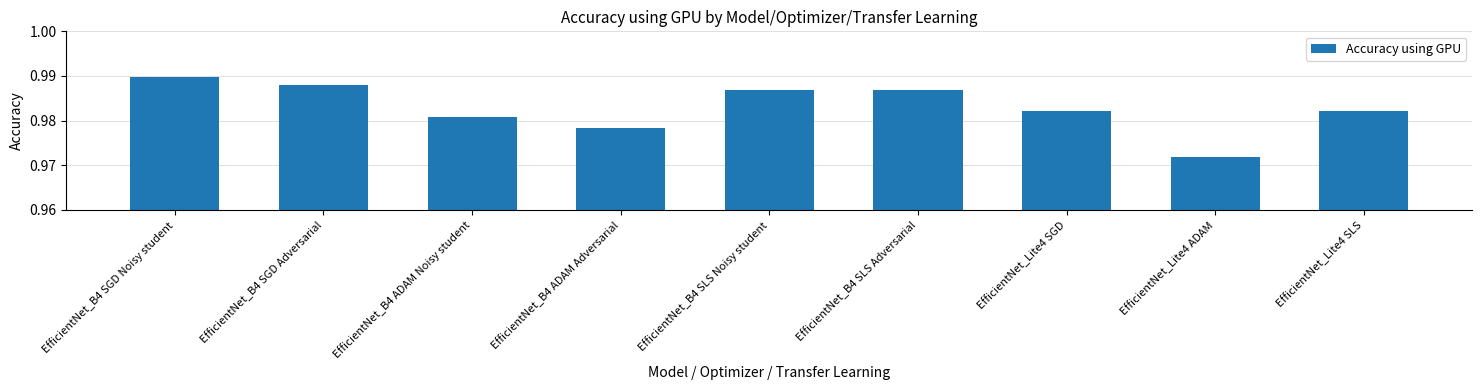

Does the chart contain stacked bars?

No